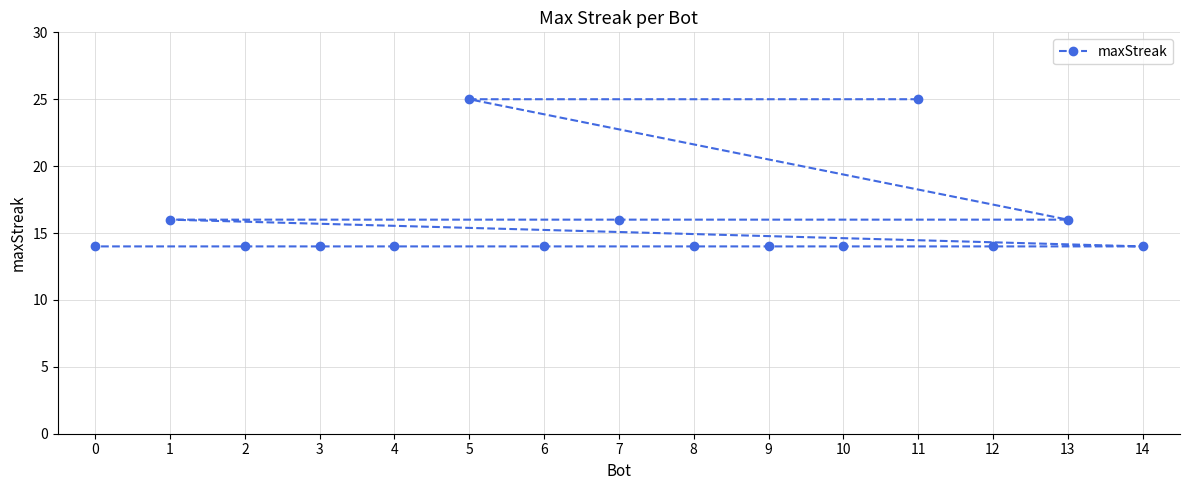

What is the difference between the maximum and minimum values?

11